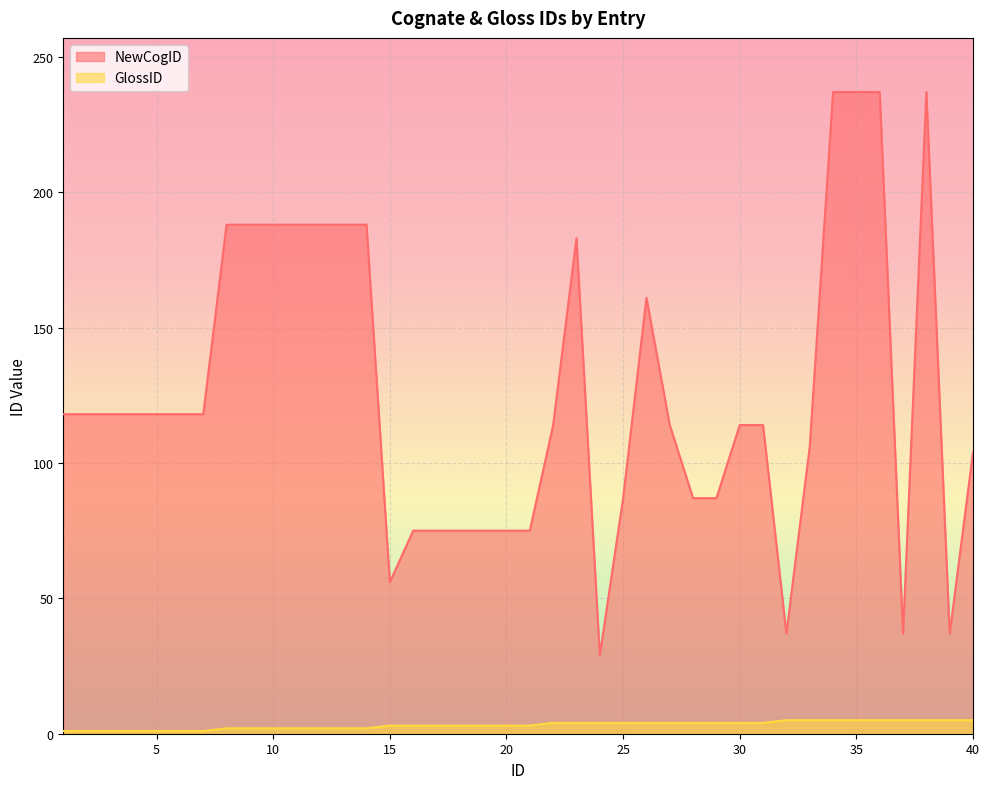

What is the difference between the second highest and second lowest values in the GlossID series?

4